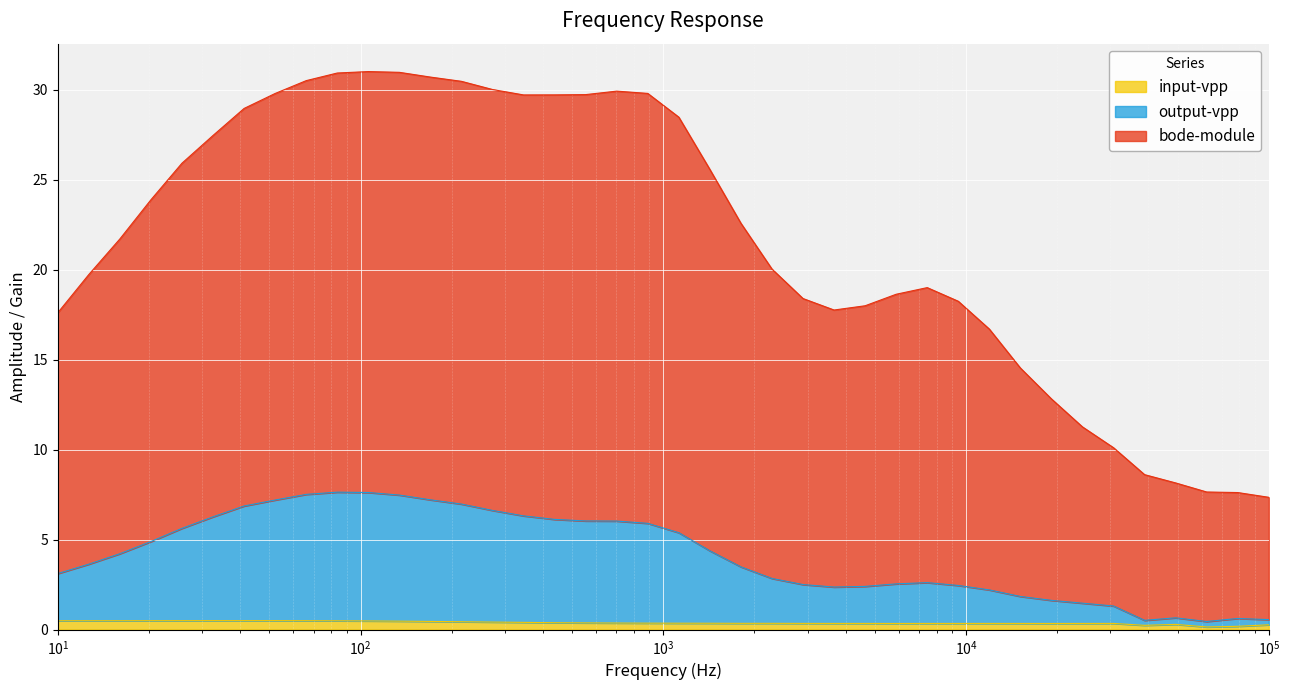

What are all the series names shown in the legend?

input-vpp, output-vpp, bode-module